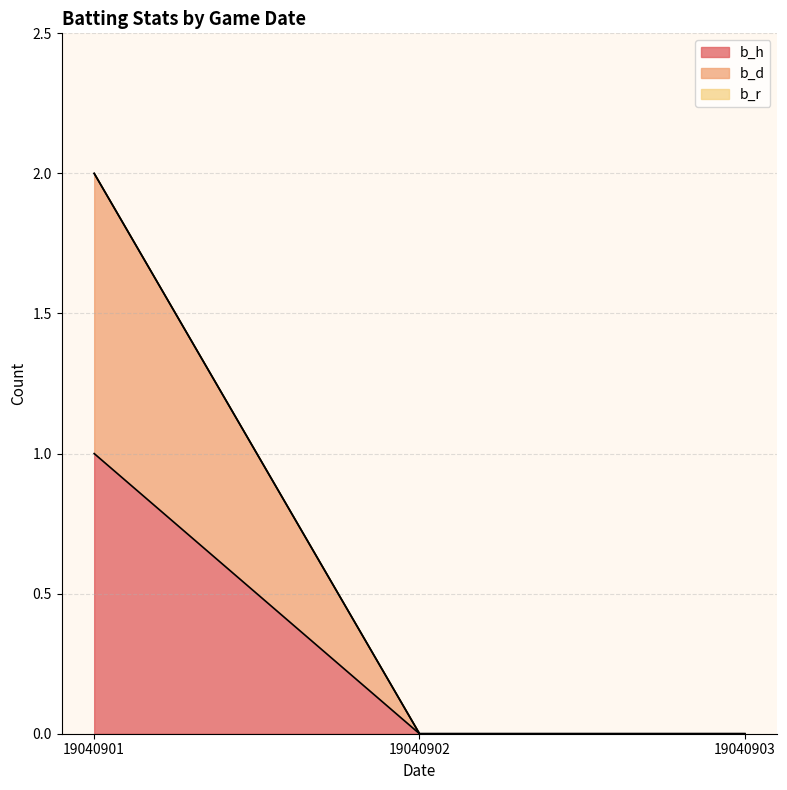

How many b_d values are between 0 and 2?

3